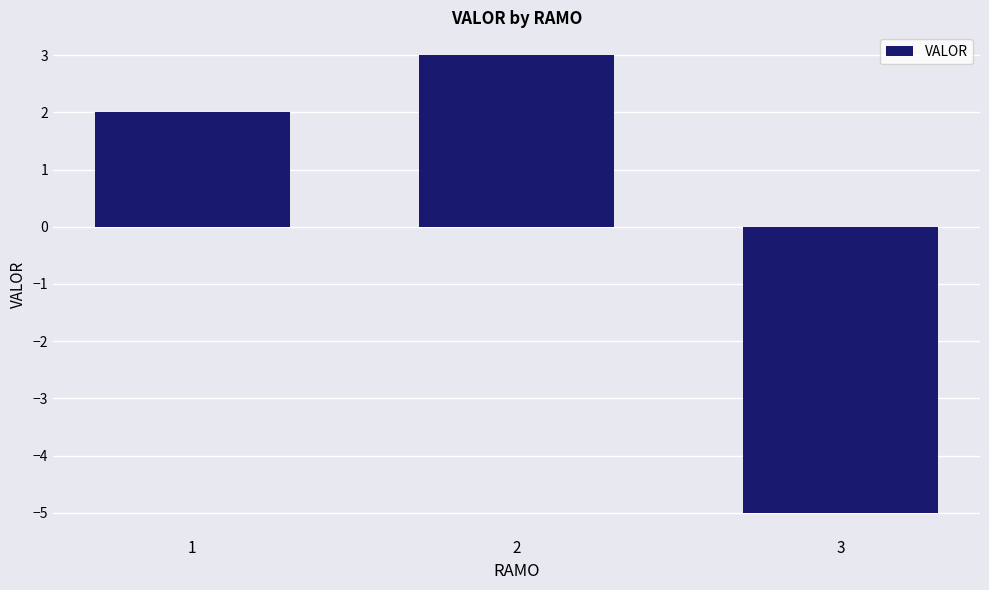

How many values are above zero?

2